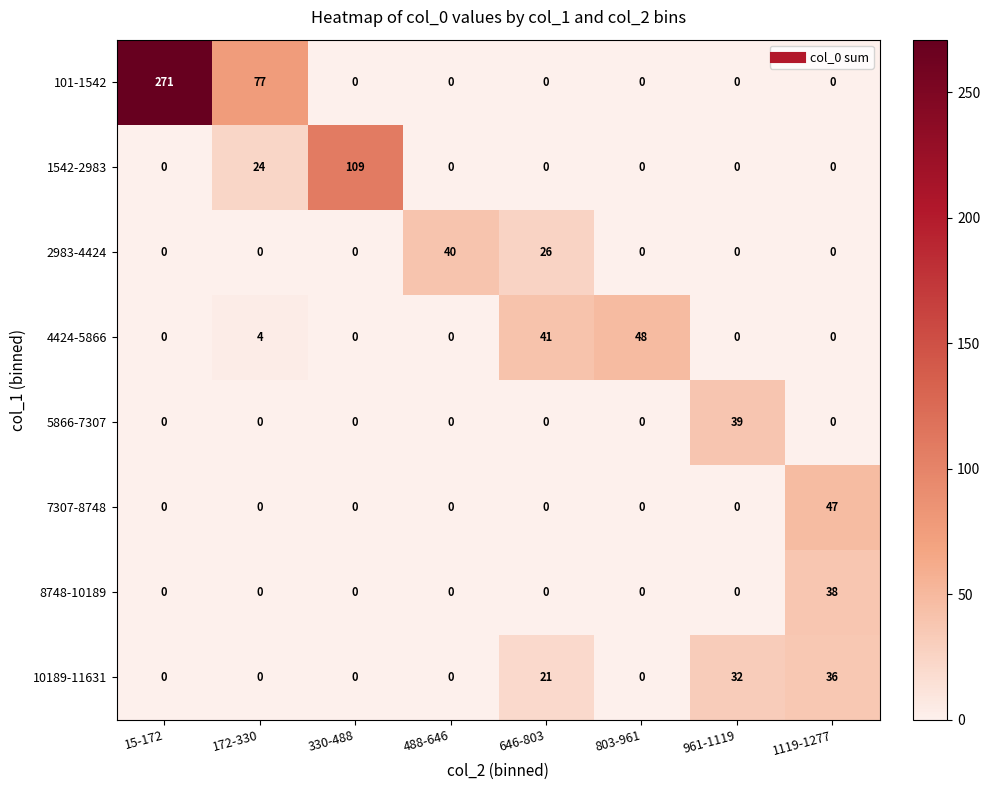

Is the value of 7307-8748 at 961-1119 greater than the value of 4424-5866 at 803-961?

No